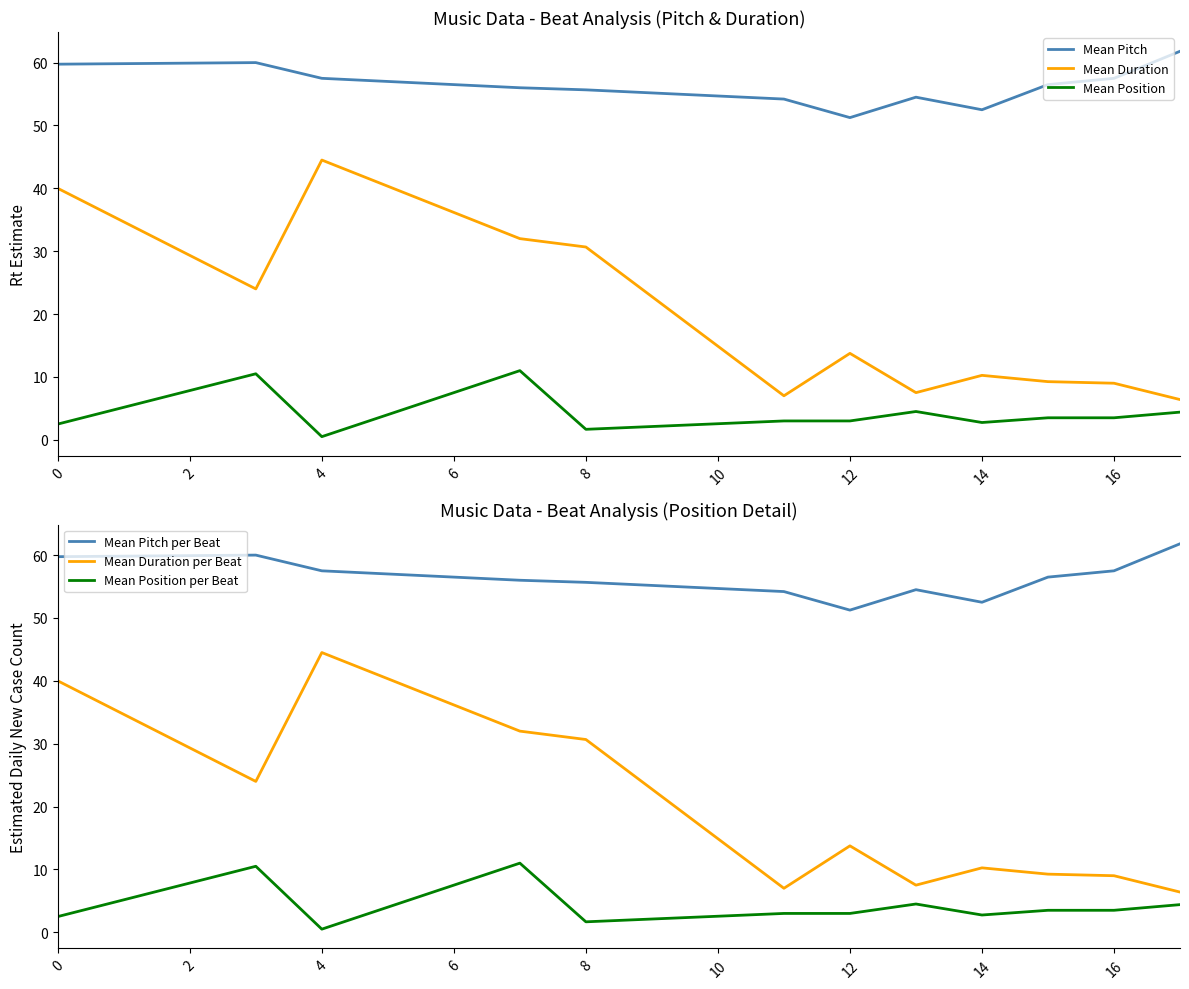

The Mean Duration per Beat series shows 4.0 at 10. True or false?

False